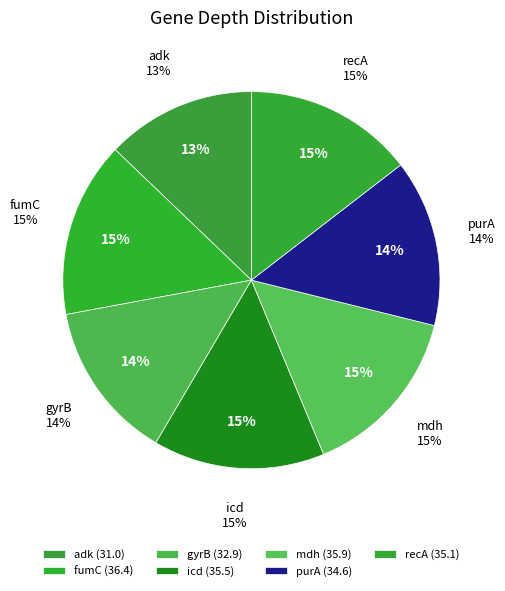

Rank the categories by value from highest to lowest.

fumC, mdh, icd, recA, purA, gyrB, adk